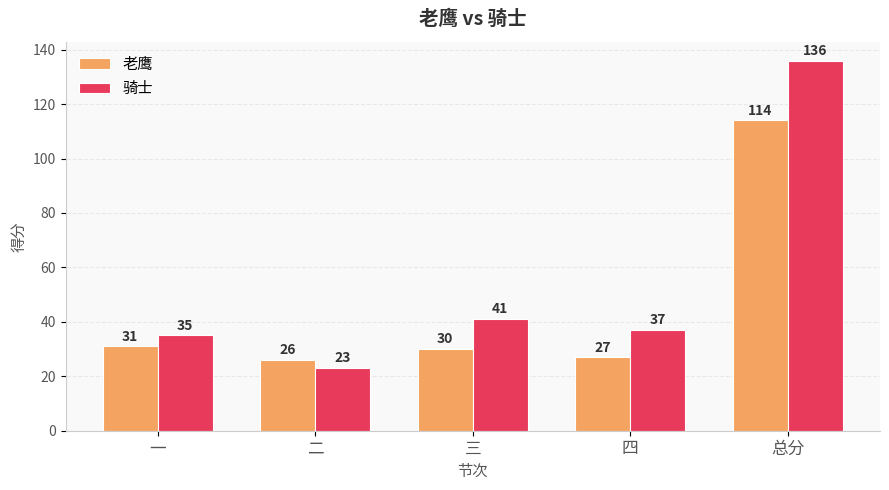

Reading left to right, transcribe all the data shown in this chart.

老鹰: 一=31	二=26	三=30	四=27	总分=114
骑士: 一=35	二=23	三=41	四=37	总分=136